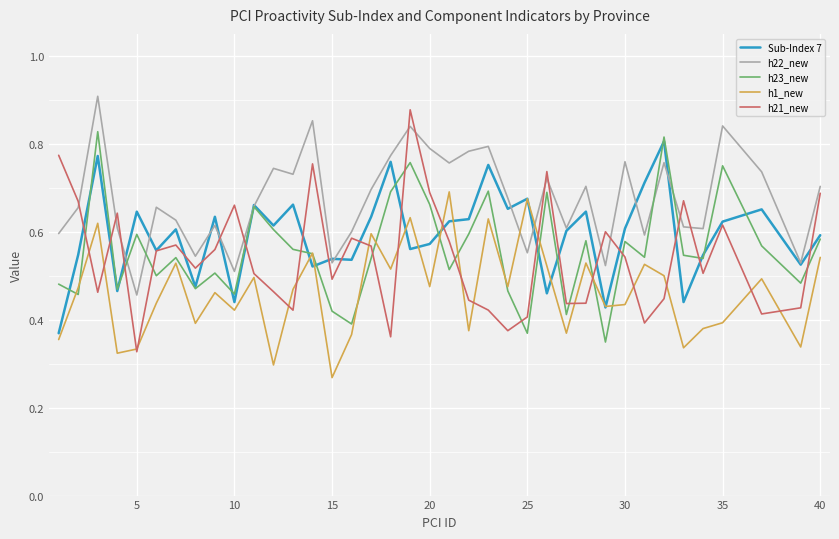

Which series has the largest total across all categories?

h22_new